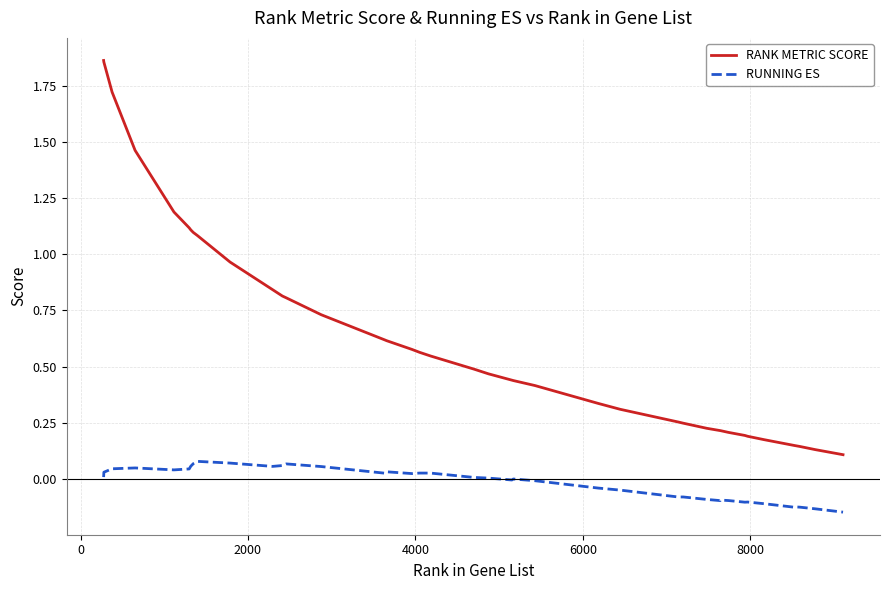

Which series has the widest spread of values?

RANK METRIC SCORE